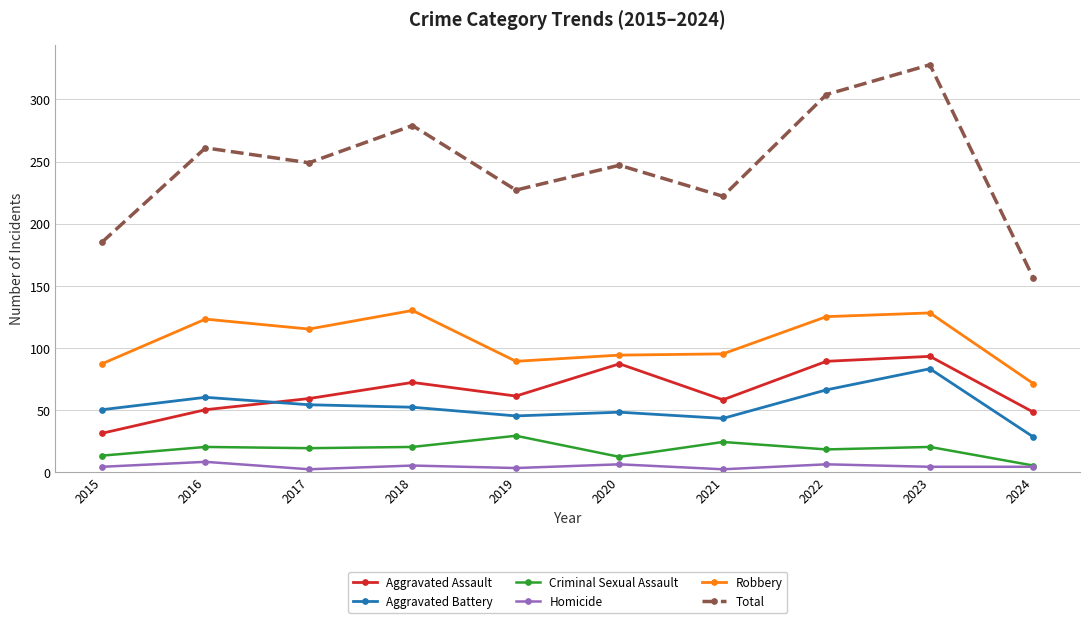

The Homicide series shows 4 at 2024. True or false?

True